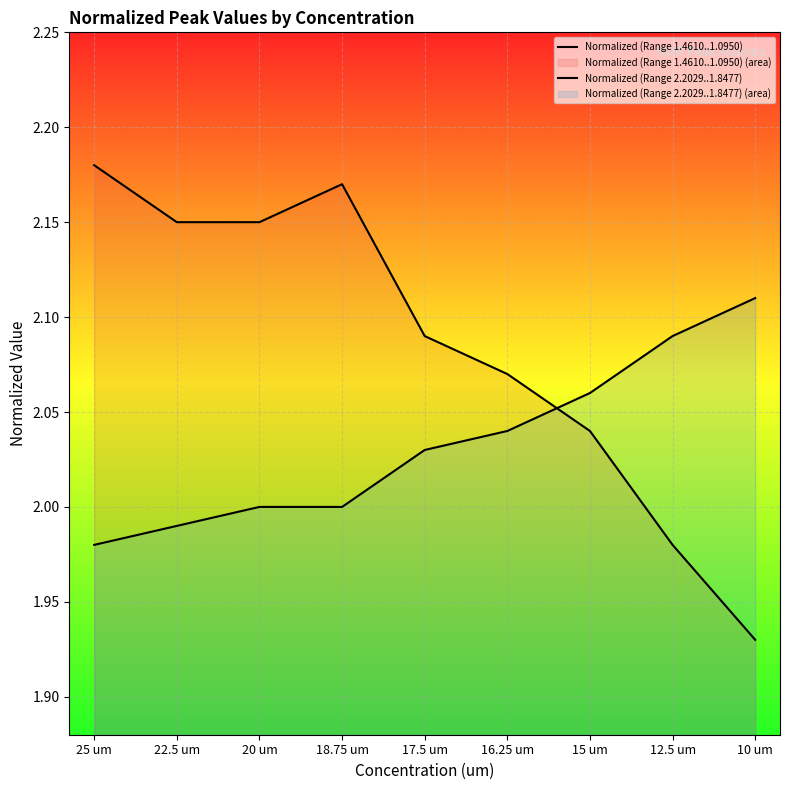

At which category does the chart reach its minimum across all series?

10 um